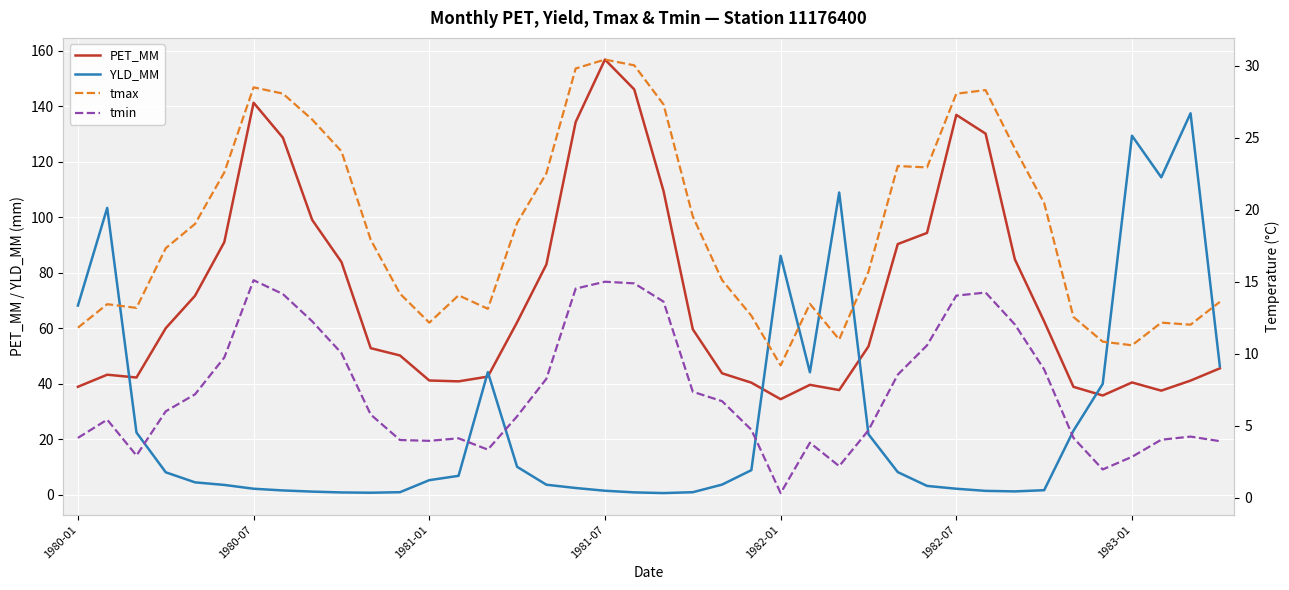

True or false: tmax has more than 2 points higher than both neighbors.

True